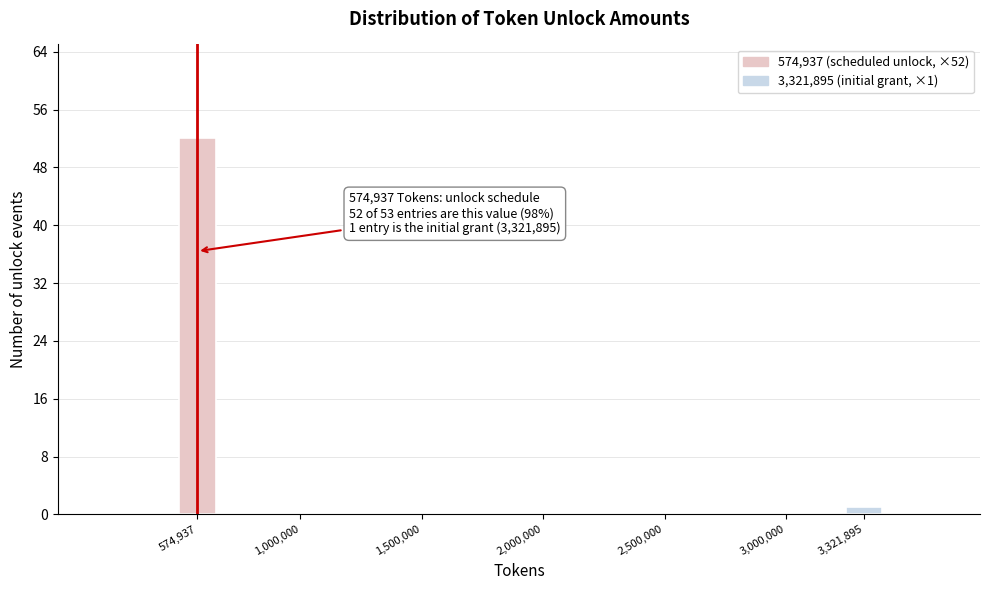

Reading right to left, extract all data points from this chart.

3,321,895=1	574,937=52